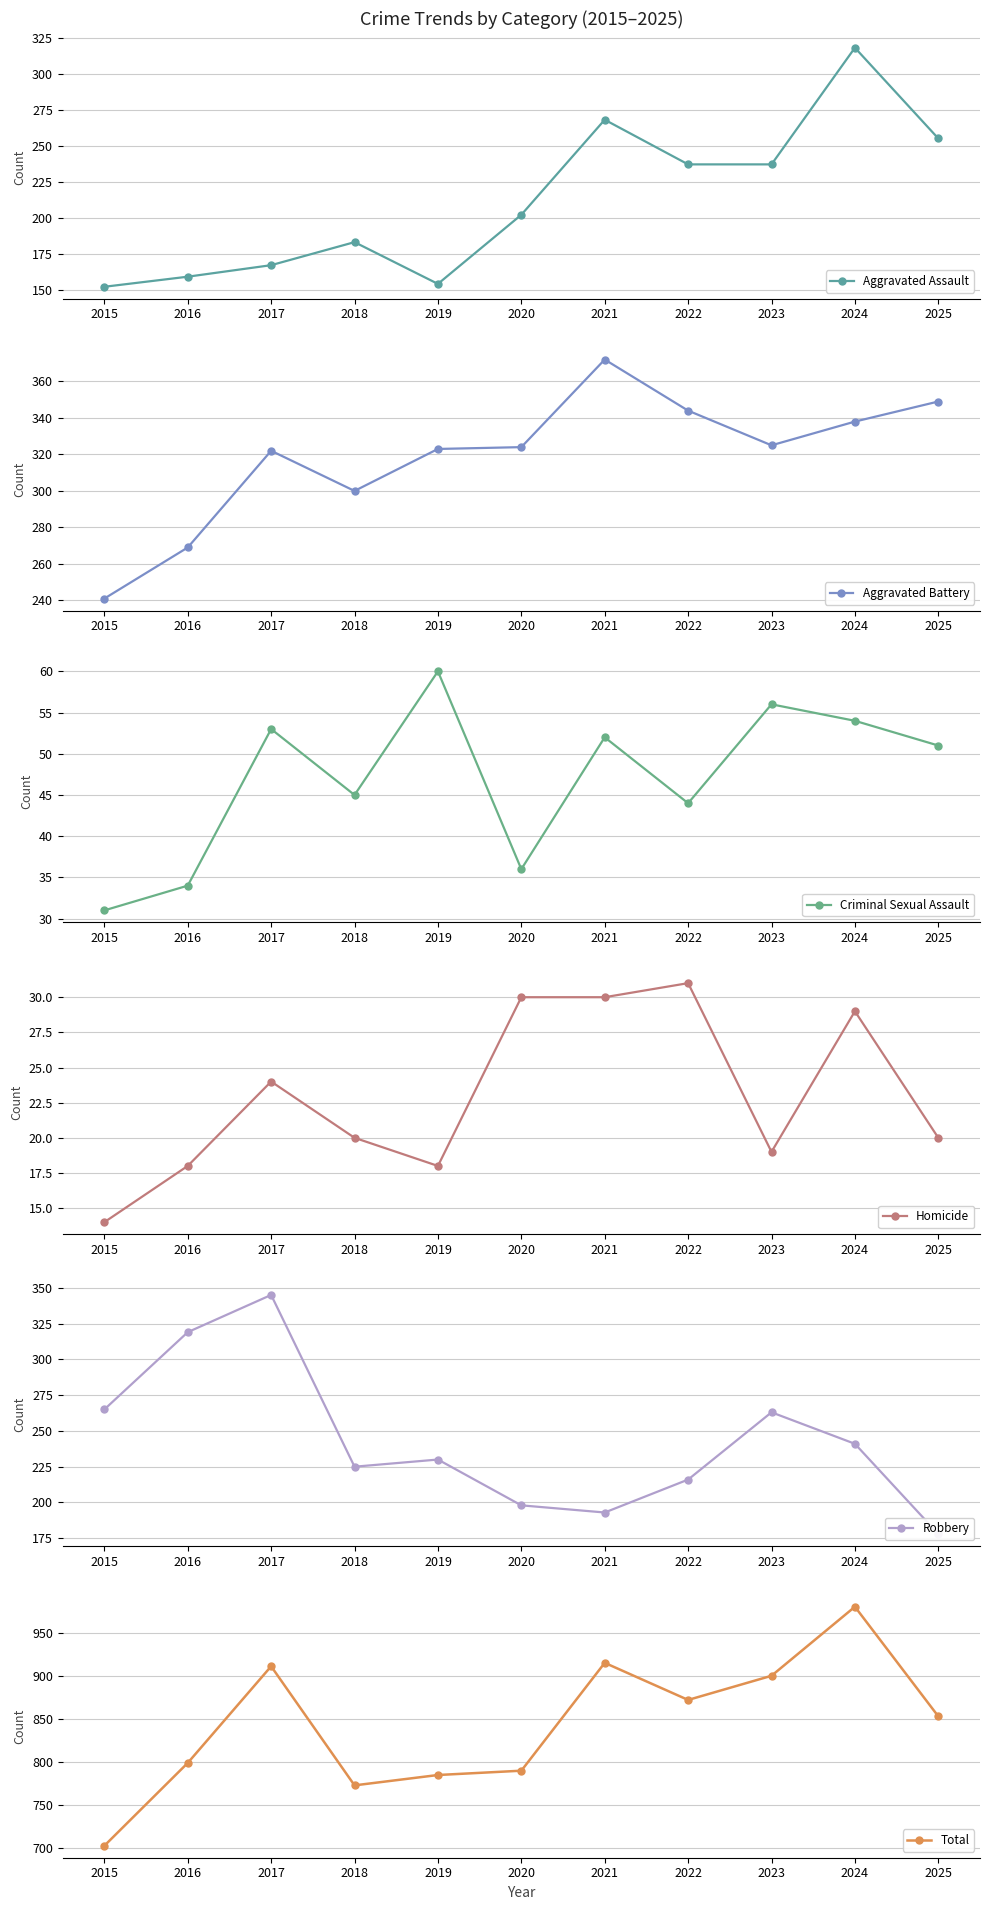

List the series in order of their peak value, highest first.

Total, Aggravated Battery, Robbery, Aggravated Assault, Criminal Sexual Assault, Homicide